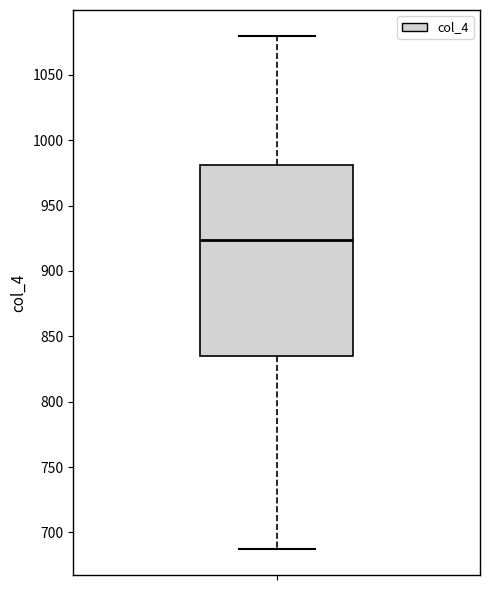

Transcribe this box plot: give where the median line is, the range the box spans, and where the two whiskers end, as read against the y-axis. The values are not printed on the chart, so give them approximately, as read against the axis.

median 925, box 835 to 980, whiskers 685 to 1080